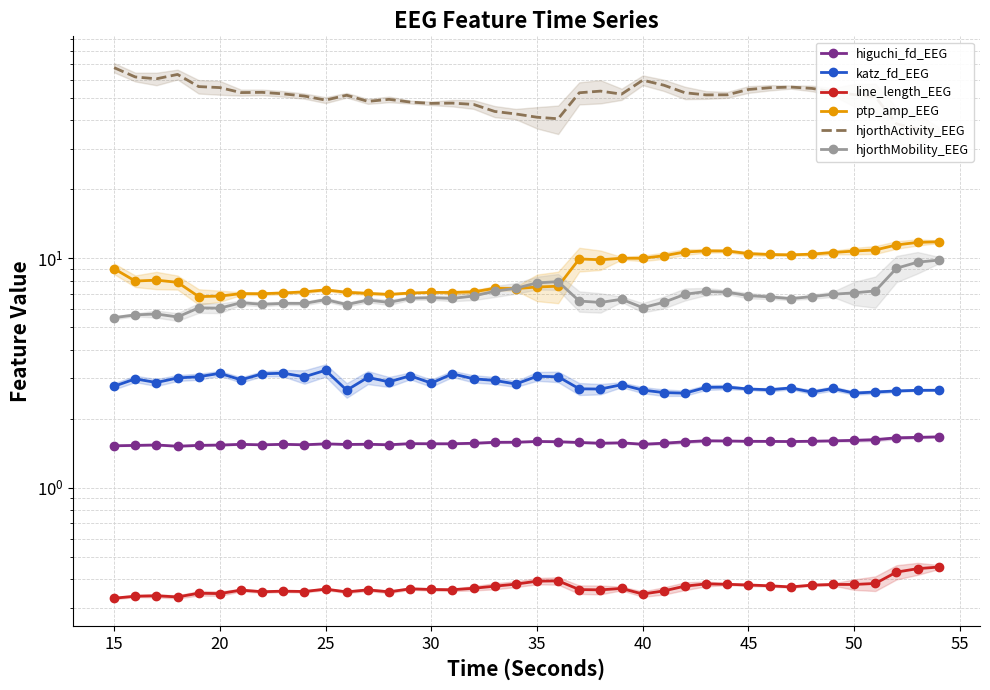

What is the value of the line_length_EEG point at the 2nd from the left?

0.3